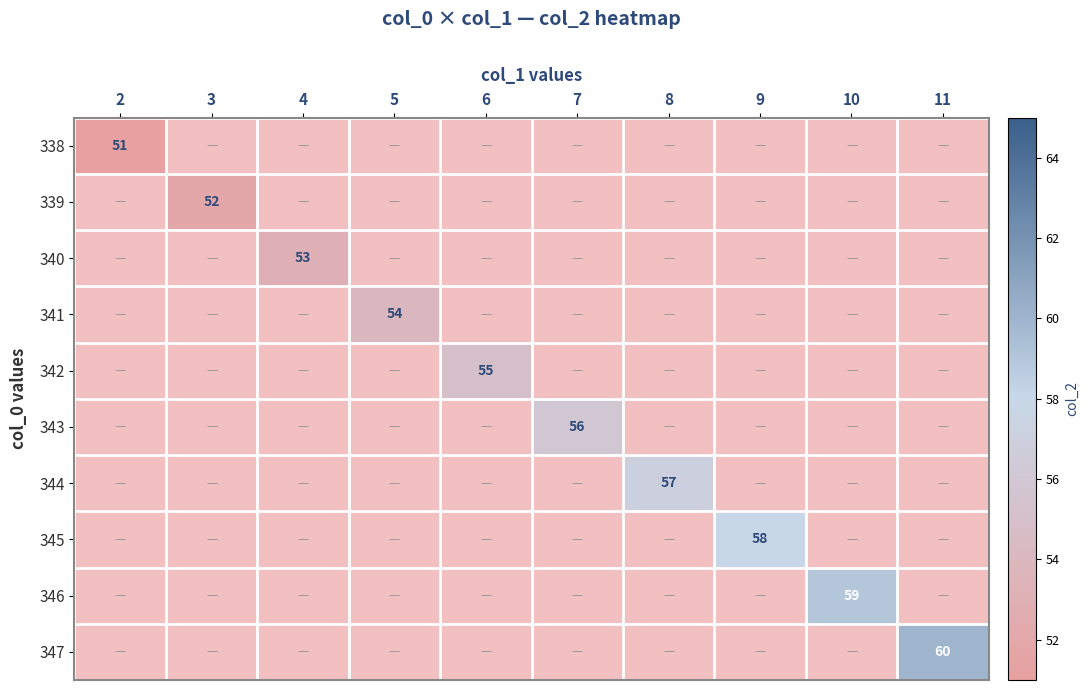

How many values in 340 are above zero?

1